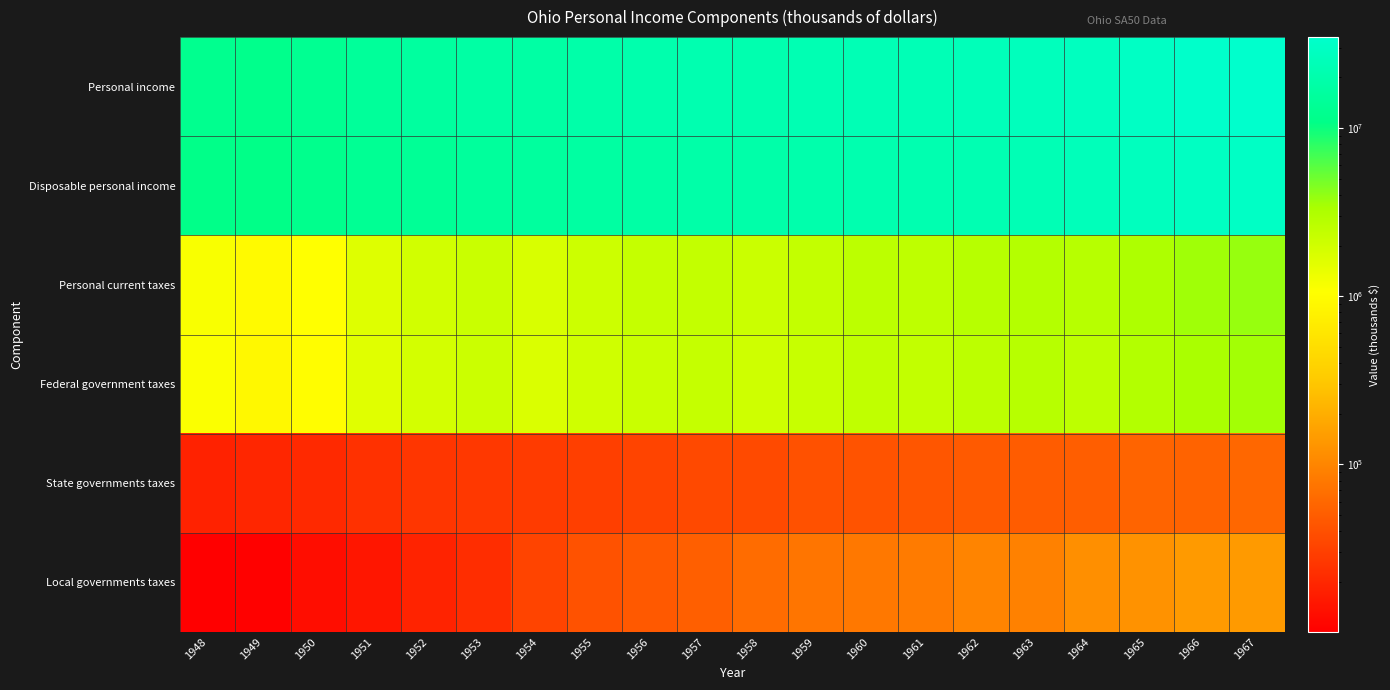

Rank the series at 1967 from lowest to highest value.

State governments taxes, Local governments taxes, Federal government taxes, Personal current taxes, Disposable personal income, Personal income